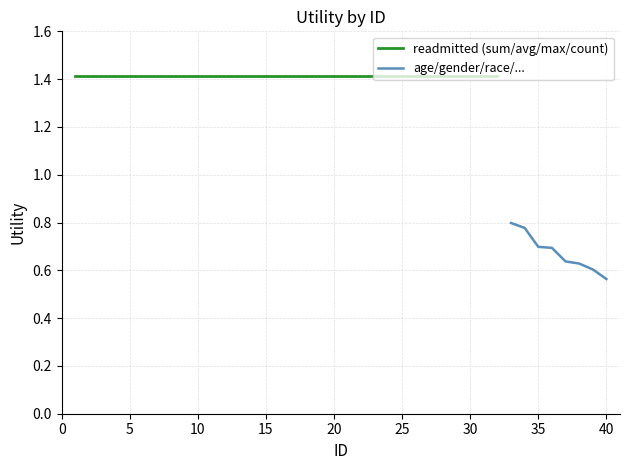

Which category has the lowest value in the age/gender/race/... series?

40